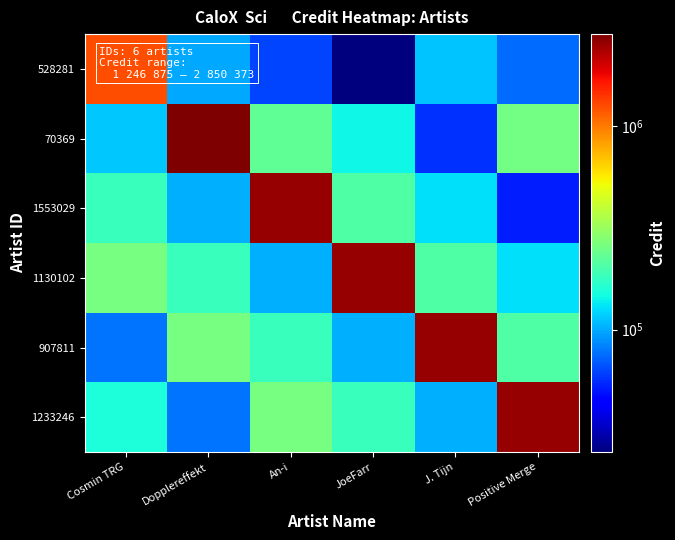

At how many categories does at least one series exceed 953520?

6